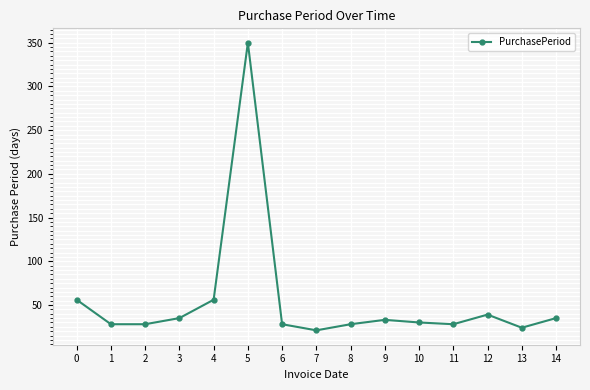

What is the value of the 12th point from the left?

28